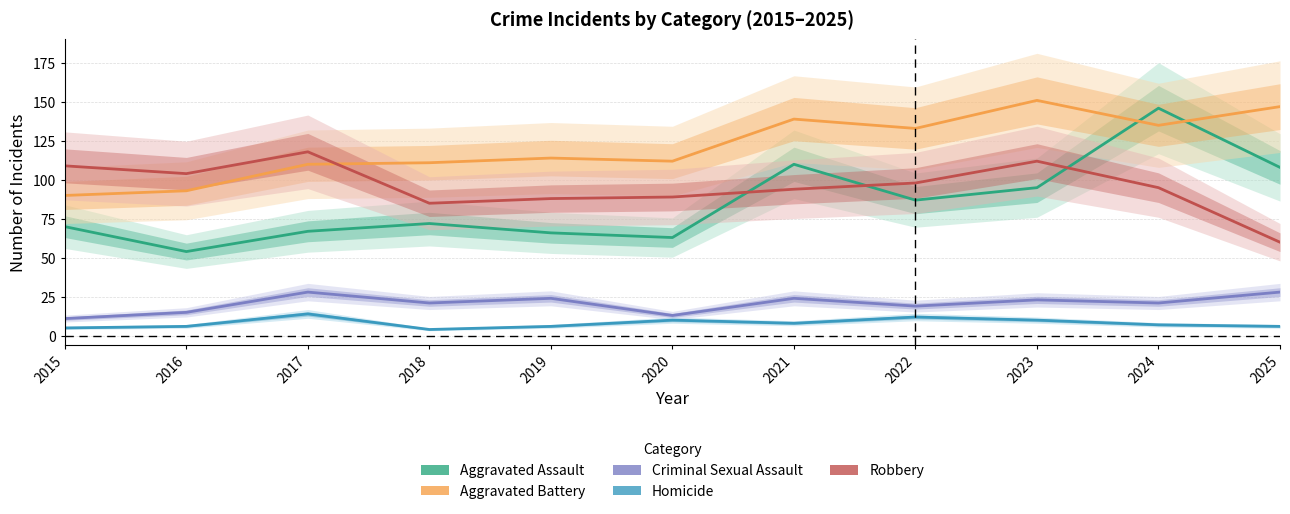

Is the value of Criminal Sexual Assault at 2022 greater than the value of Aggravated Battery at 2018?

No